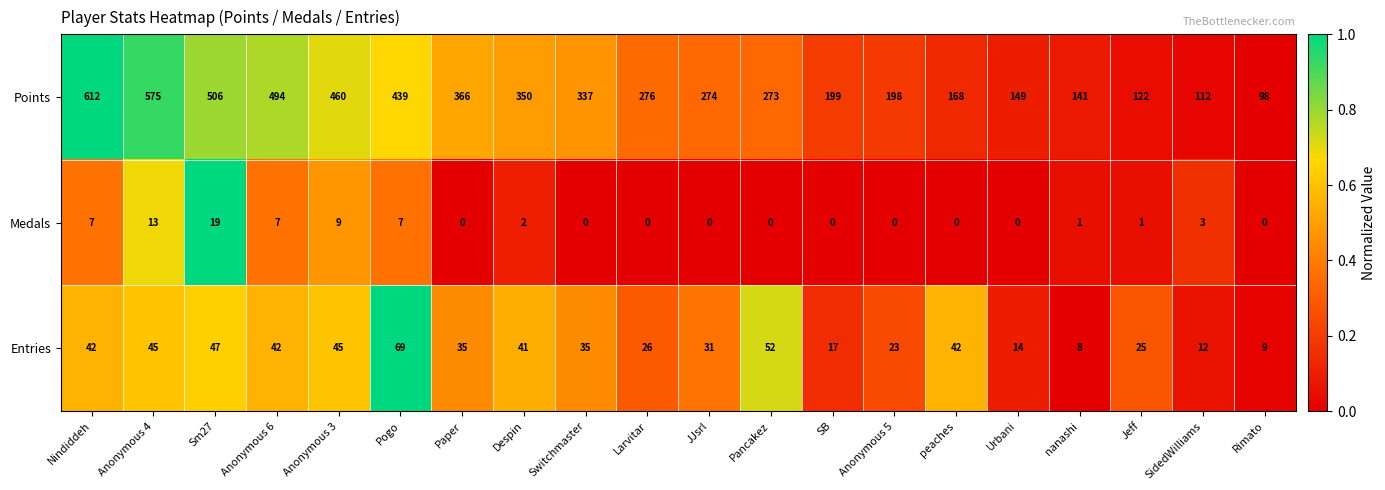

Which series has the widest spread of values?

Points